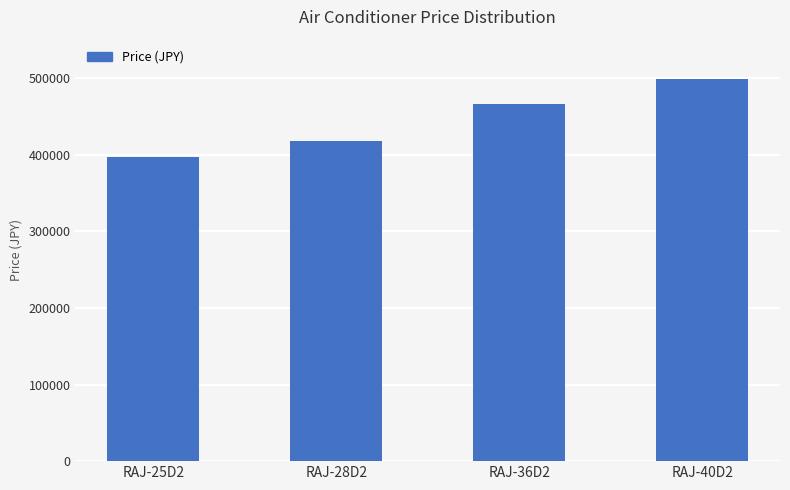

True or false: the data shows 585586 at RAJ-25D2.

False